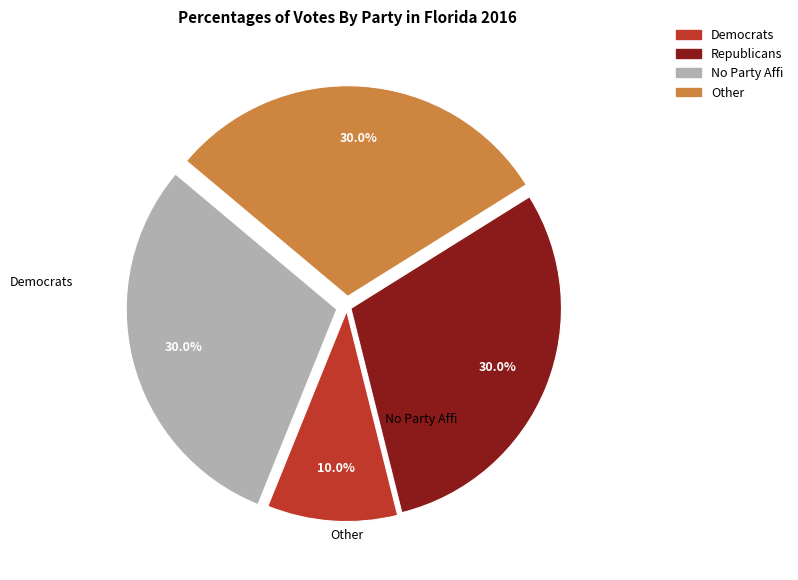

Is there any slice that represents more than half of the pie?

No